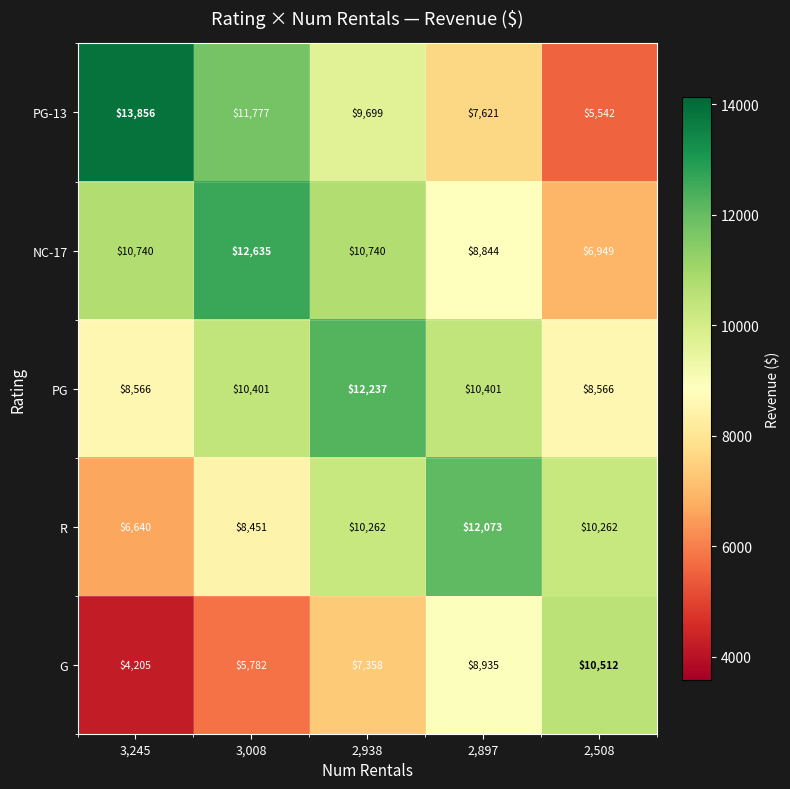

Count the number of data series in this chart.

5